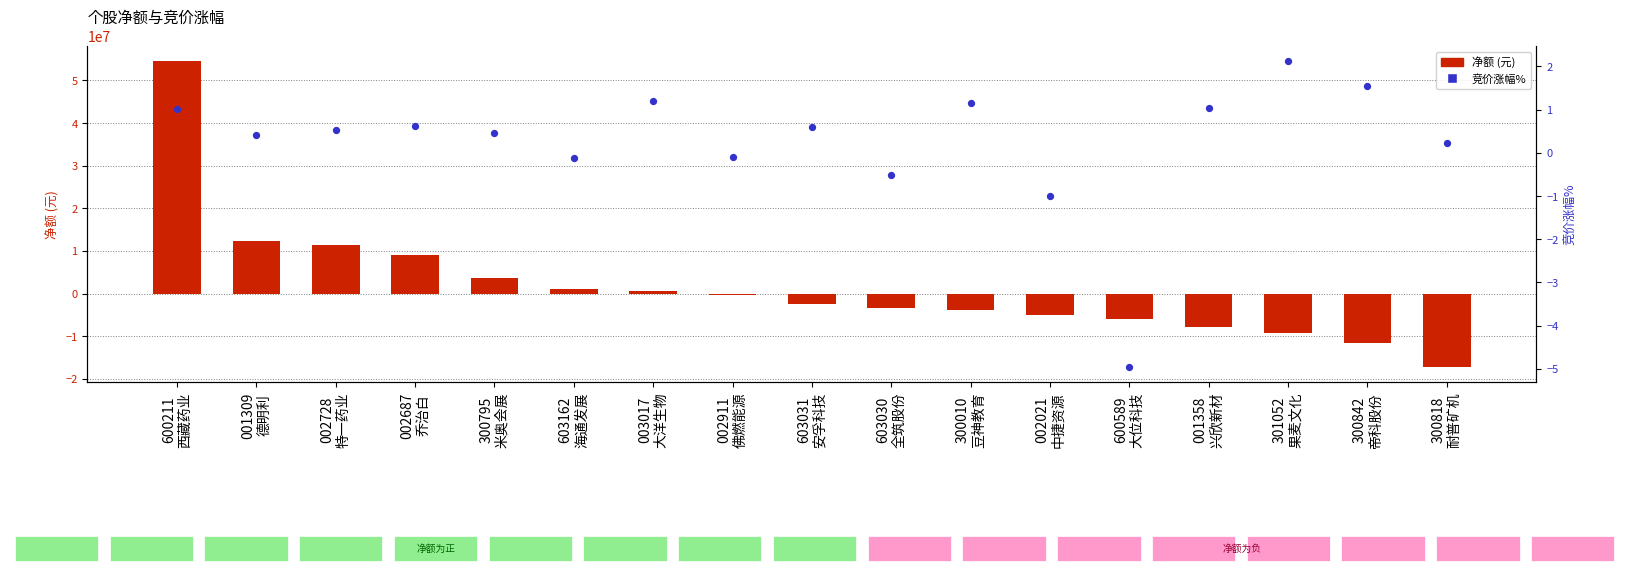

Is the value of 净额(元) at 600589
大位科技 greater than the value of 竞价涨幅% at 300842
帝科股份?

No